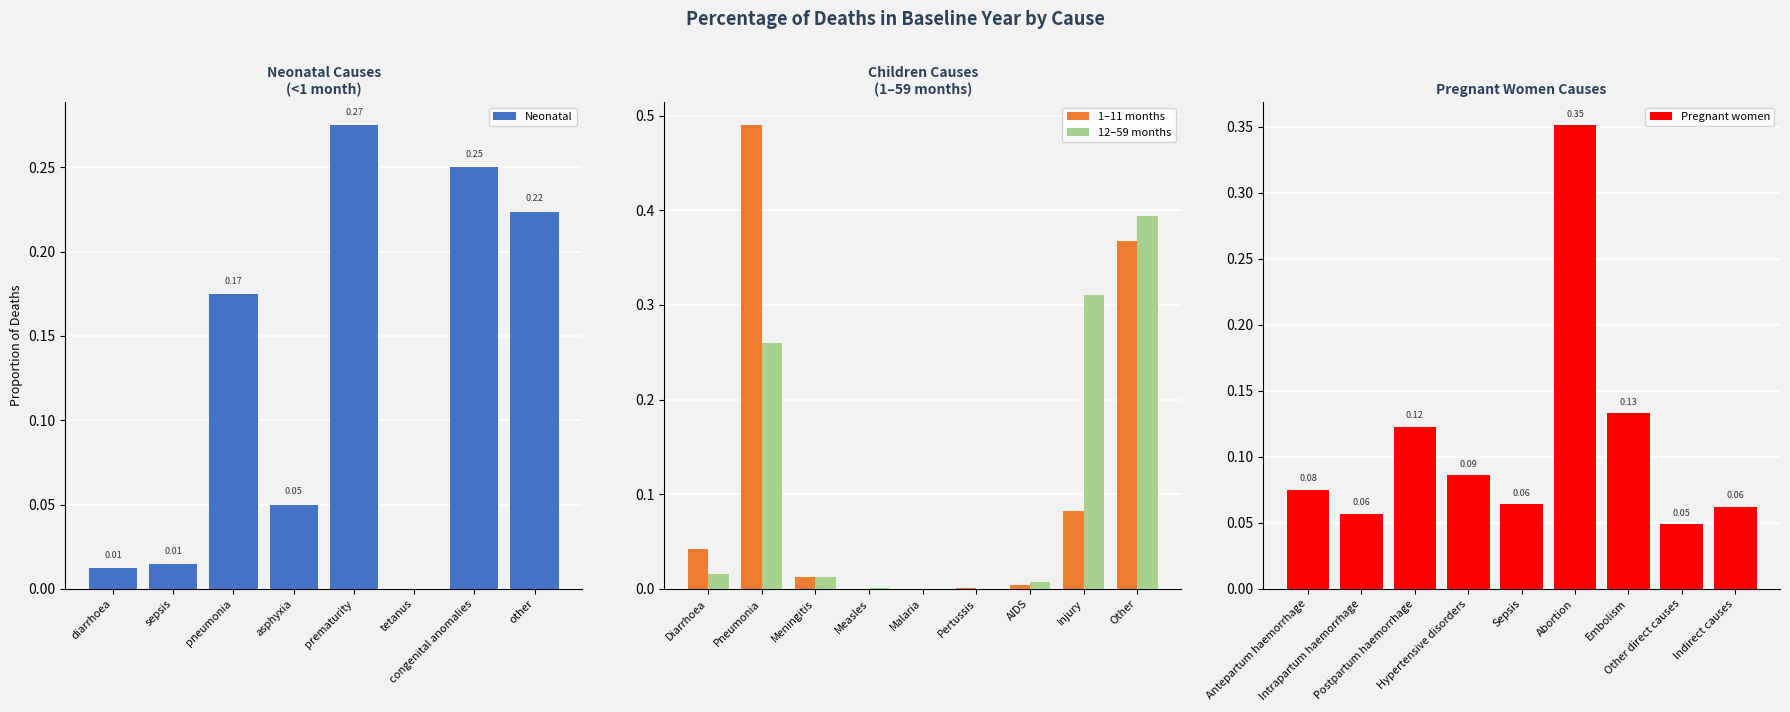

What is the approximate value at pneumonia?

0.2